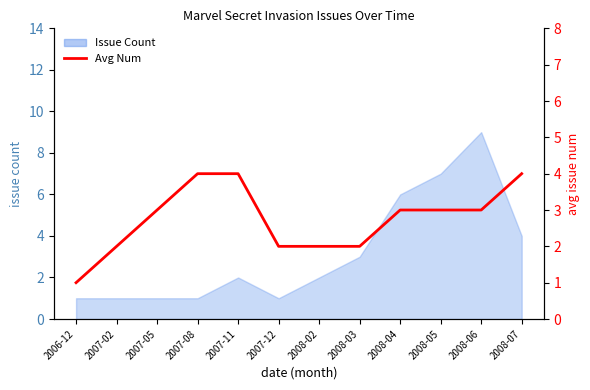

Count the values in the range 2 to 4.

11